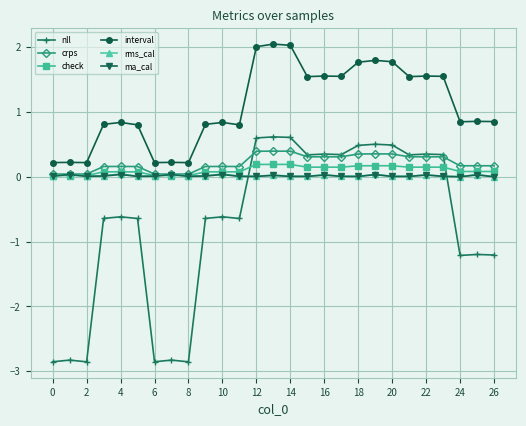

What are all the series names shown in the legend?

nll, crps, check, interval, rms_cal, ma_cal